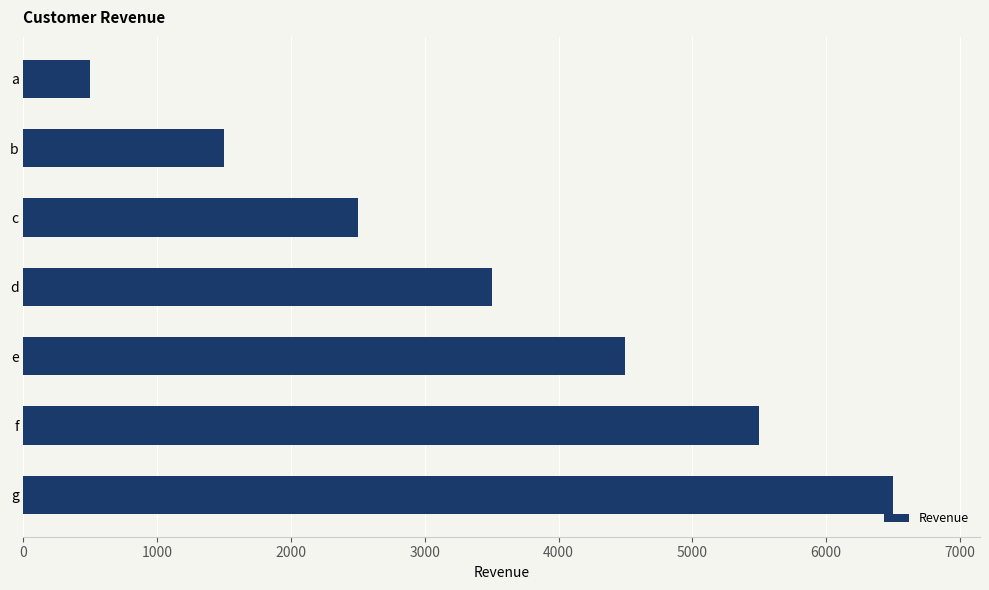

What is the value of the 2nd bar from the top?

1500